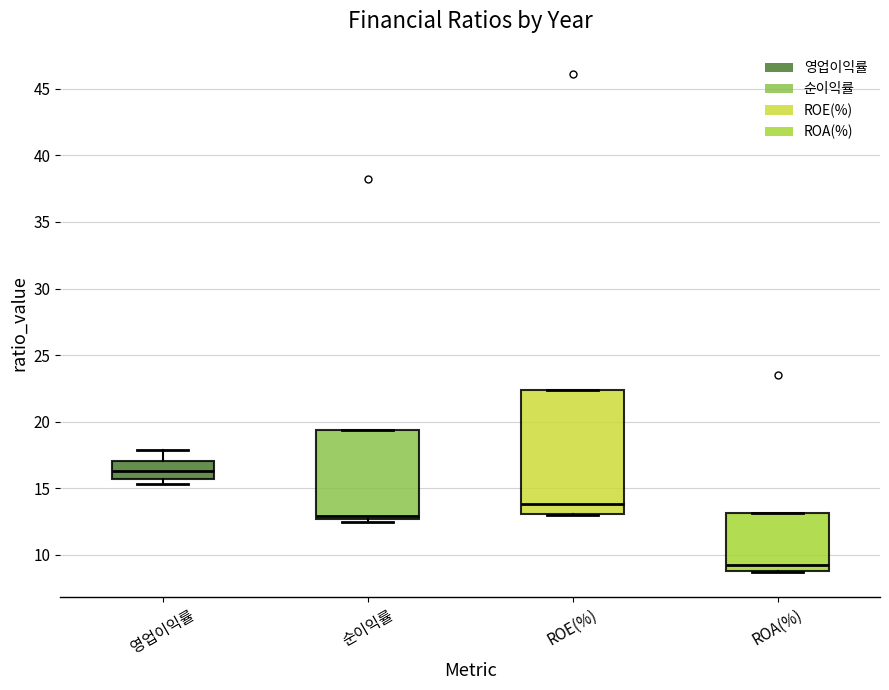

Comparing the boxes themselves (not the whiskers), which one is the tallest?

ROE(%)